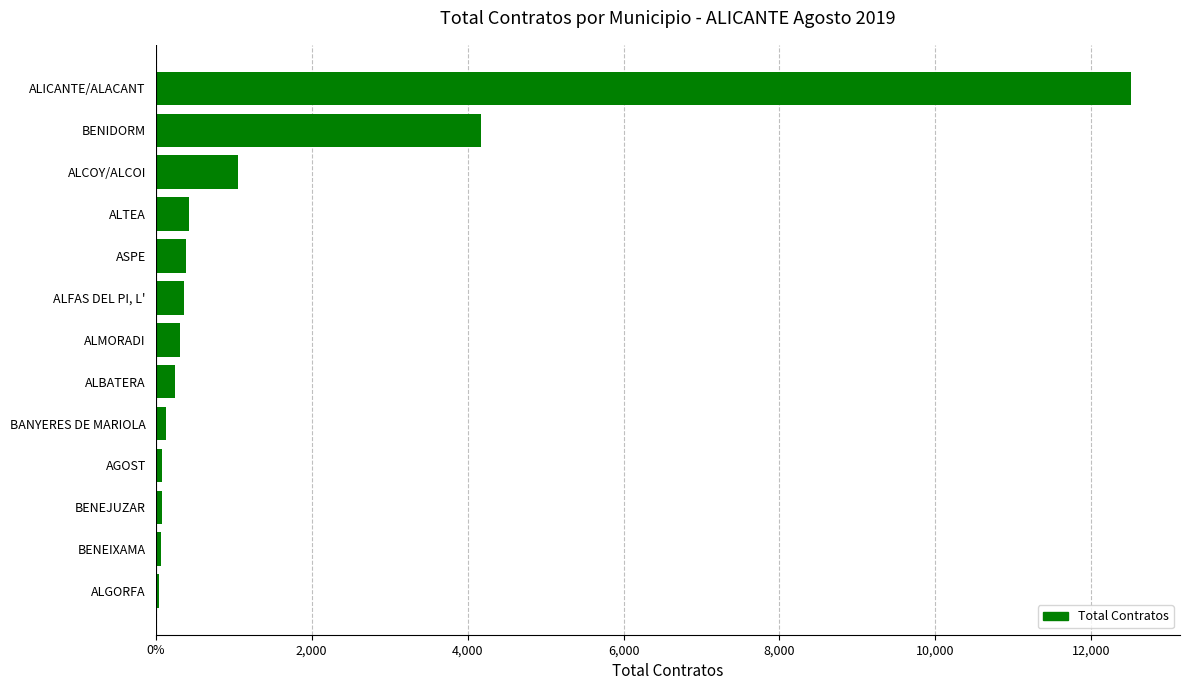

Where does the data first go above 318?

ALFAS DEL PI, L'